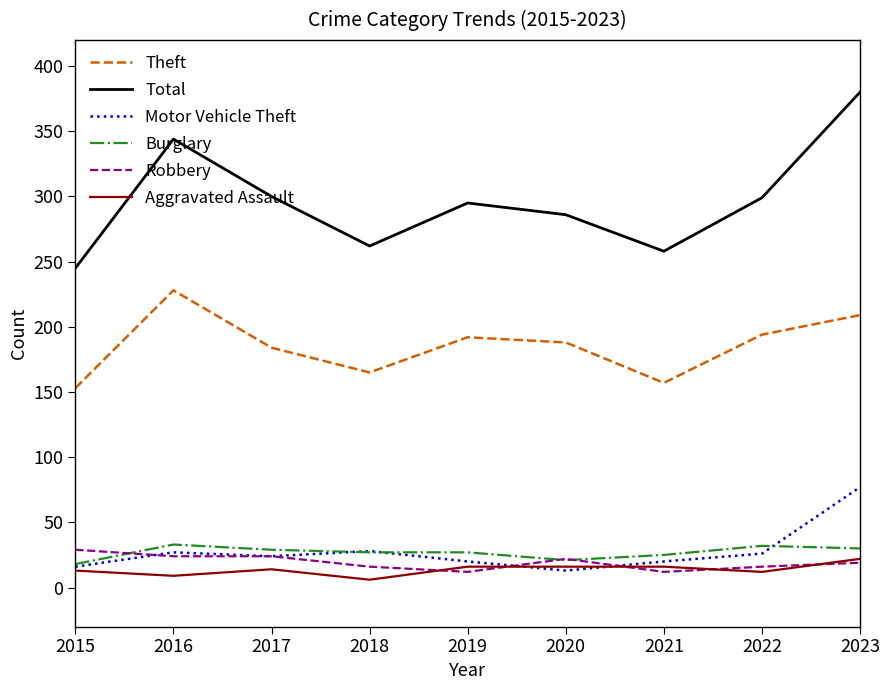

At which category does the chart reach its peak across all series?

2023